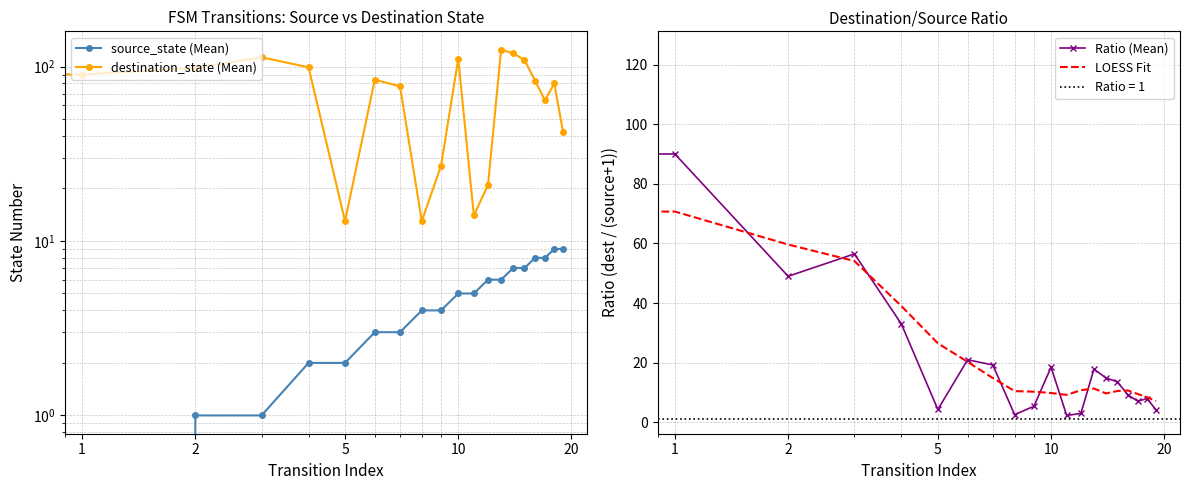

What is the difference between the second highest and minimum values in the Ratio (Mean) series?

87.7